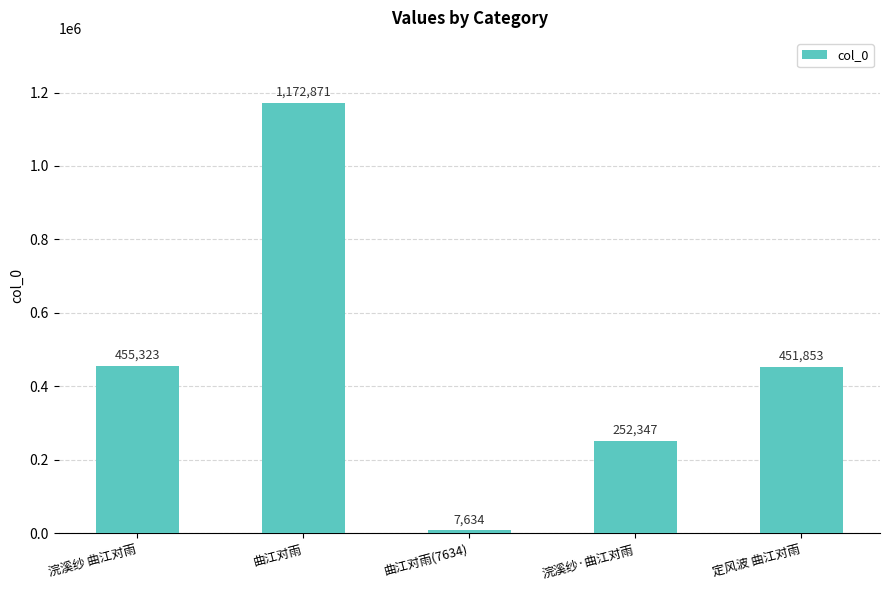

Which category has the lowest value across all series?

曲江对雨(7634)